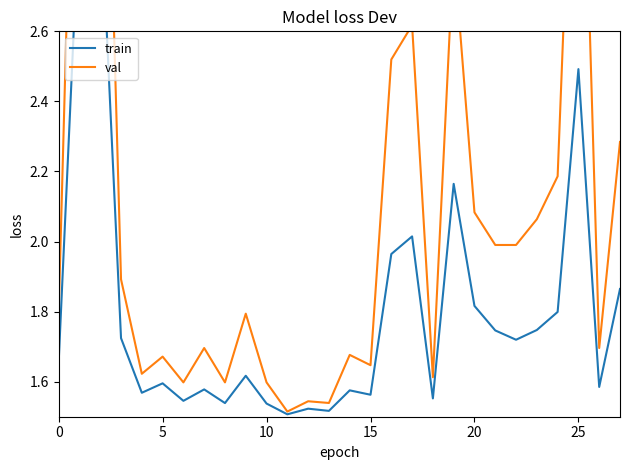

Reading right to left, list all the values displayed in this chart.

train: 1.9	1.6	2.5	1.8	1.7	1.7	1.7	1.8	2.2	1.6	2.0	2.0	1.6	1.6	1.5	1.5	1.5	1.5	1.6	1.5	1.6	1.5	1.6	1.6	1.7	3.0	3.0	1.7
val: 2.3	1.7	3.7	2.2	2.1	2.0	2.0	2.1	2.8	1.6	2.6	2.5	1.6	1.7	1.5	1.5	1.5	1.6	1.8	1.6	1.7	1.6	1.7	1.6	1.9	4.0	4.0	1.8